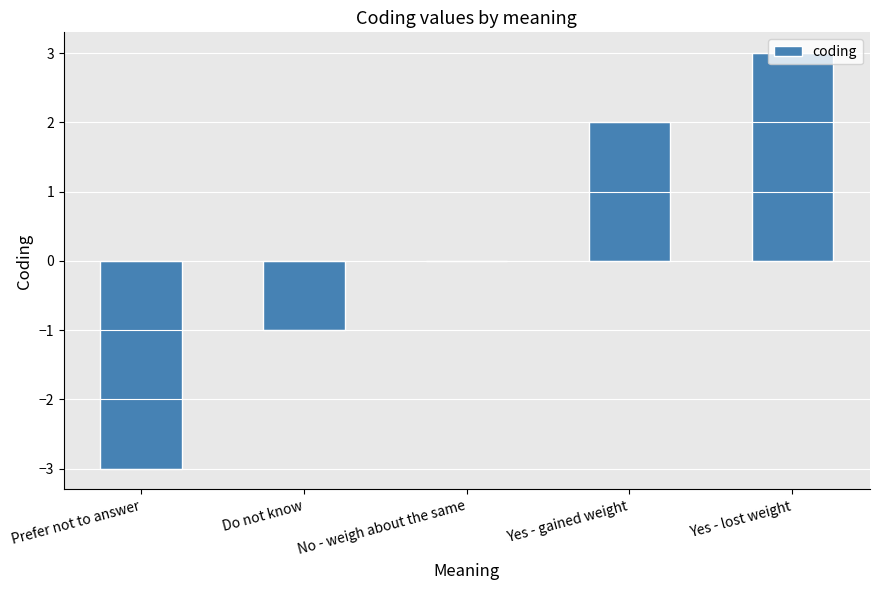

Count the number of categories in the chart.

5